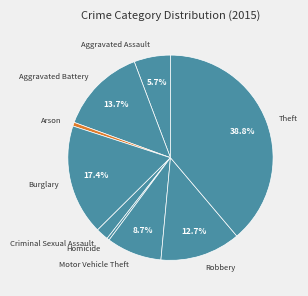

Does Motor Vehicle Theft account for over 50% of the chart?

No